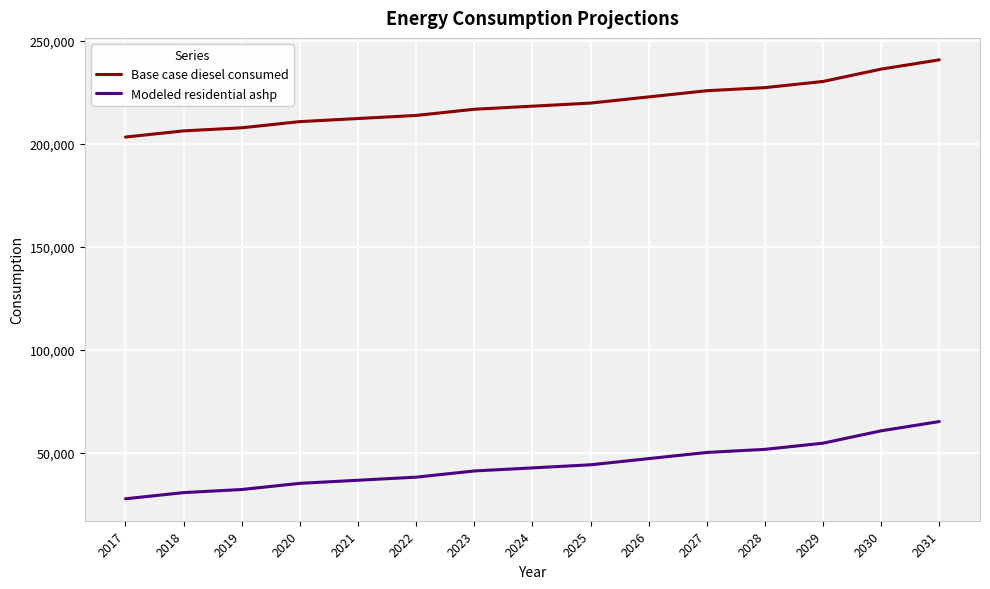

What is the maximum value shown in the chart?

240863.3